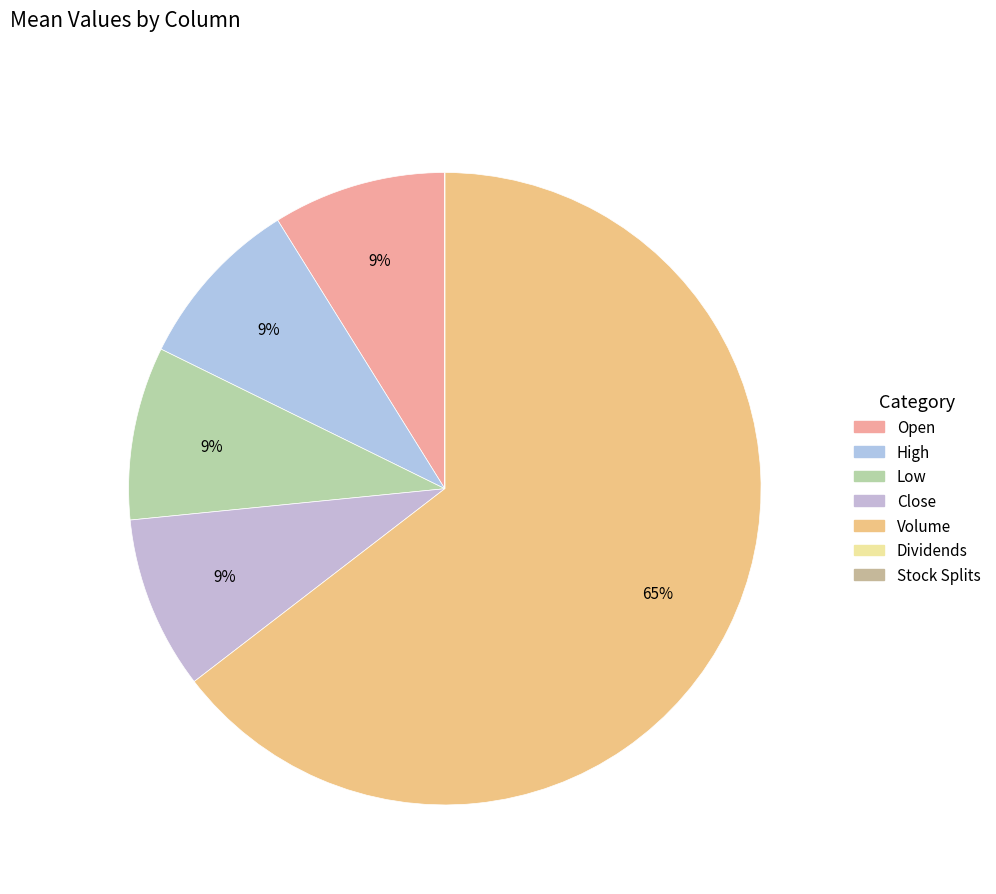

How many segments does this pie chart have?

7